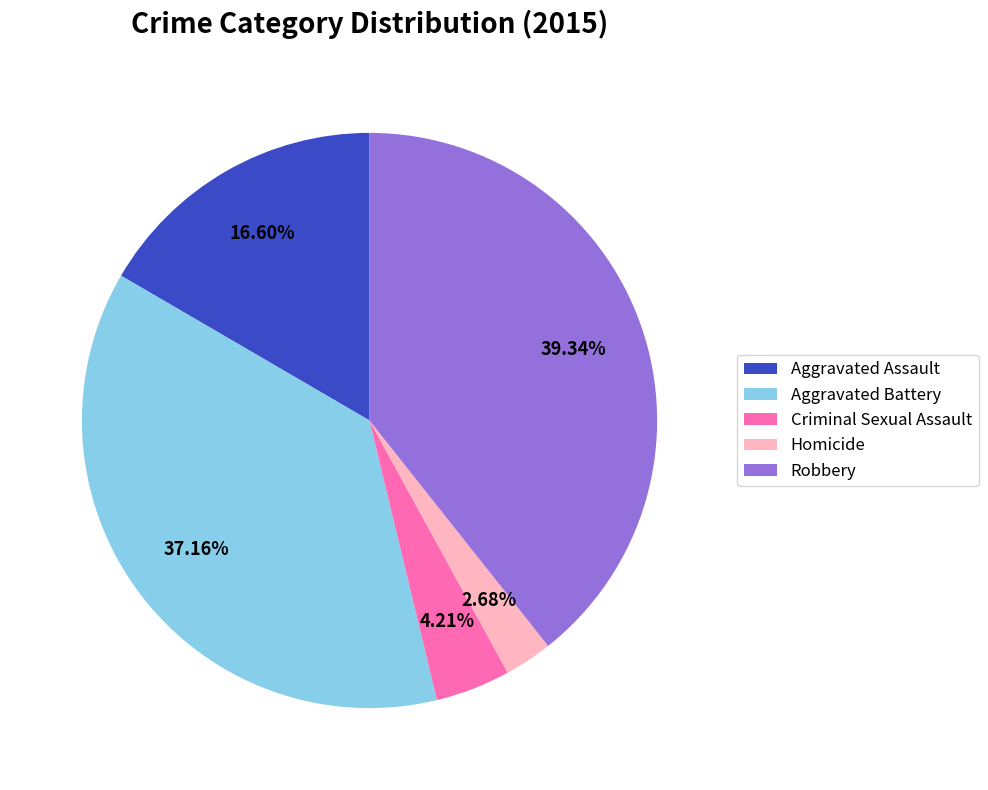

Count the number of slices in the pie.

5